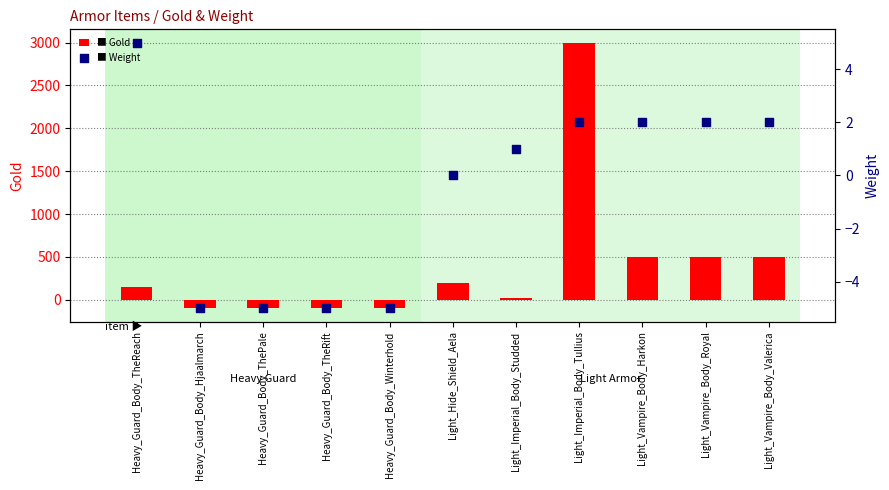

Which series has the largest total across all categories?

Gold